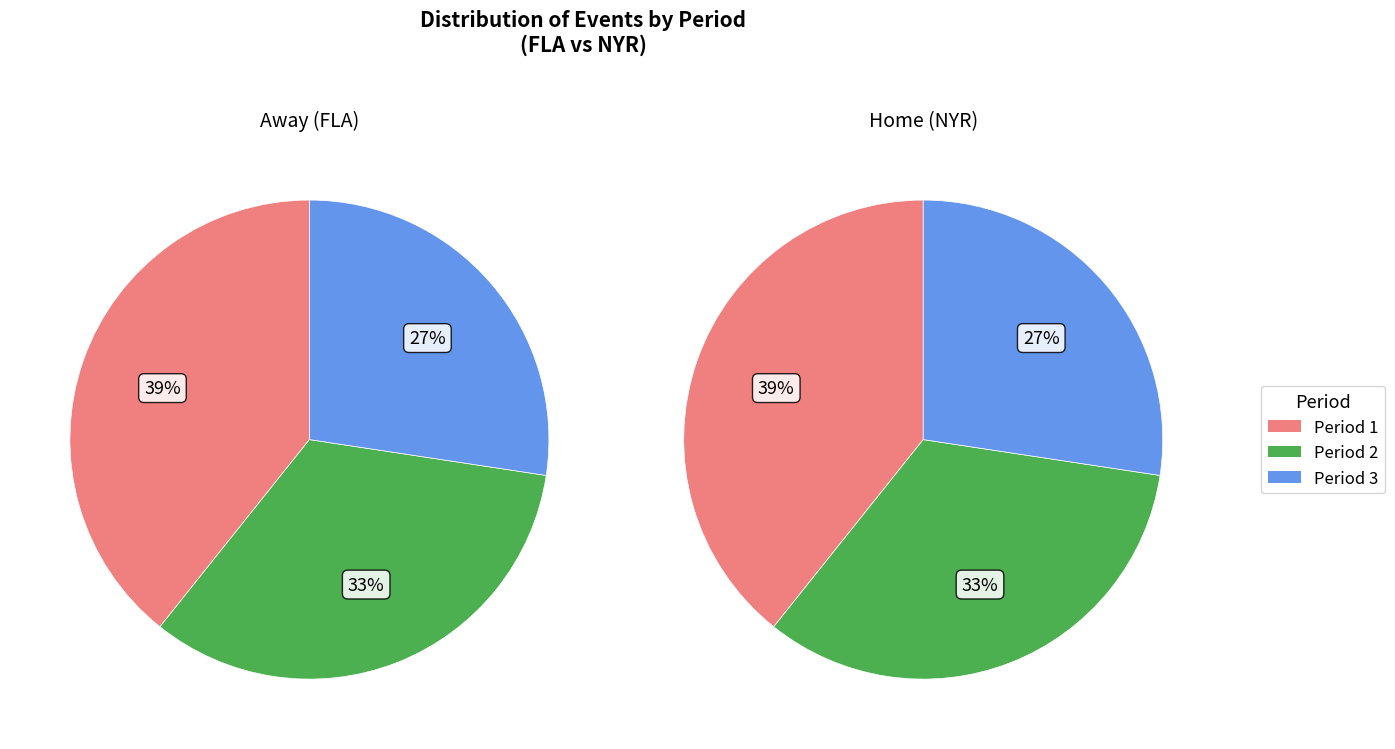

Count the number of slices in the pie.

3